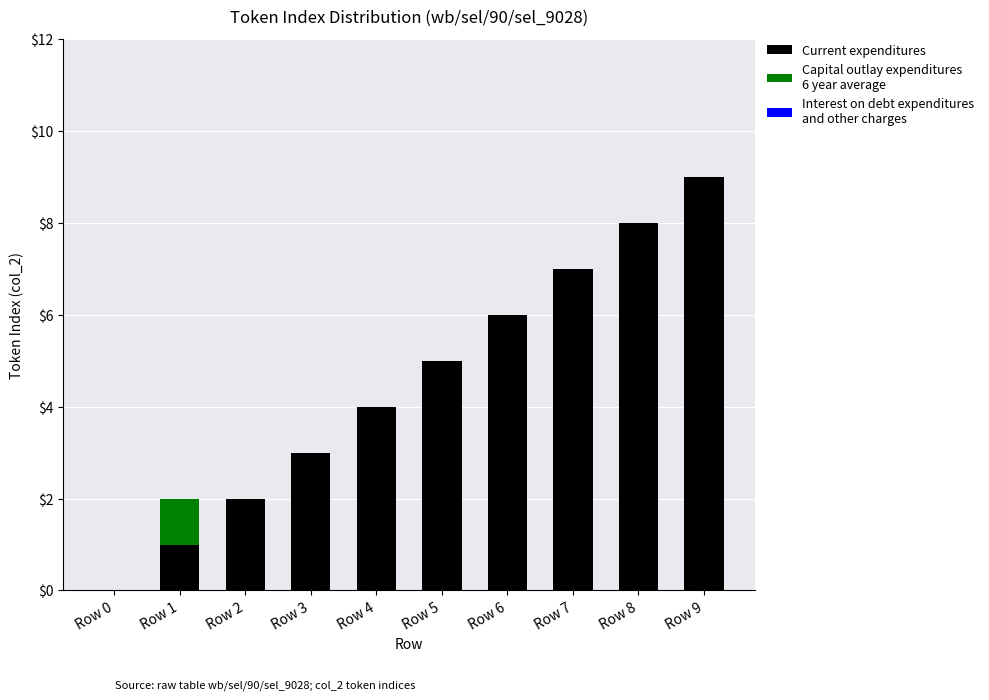

At which category is the sum across all series the highest?

Row 9